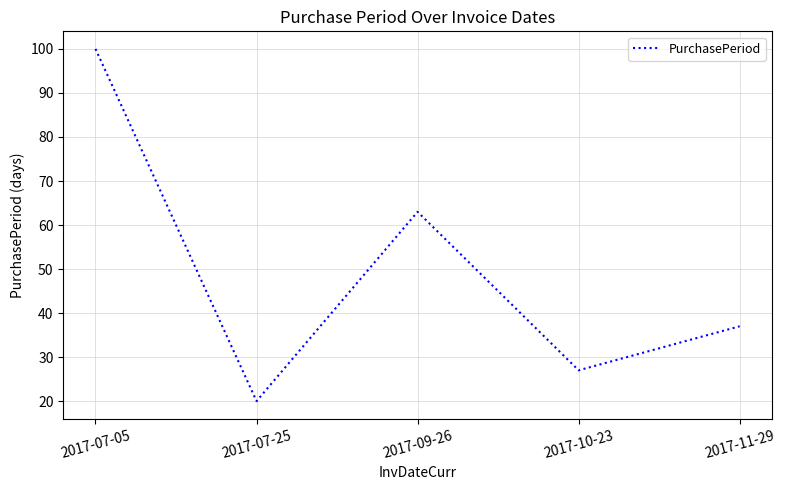

True or false: the data shows 27 at 2017-10-23.

True